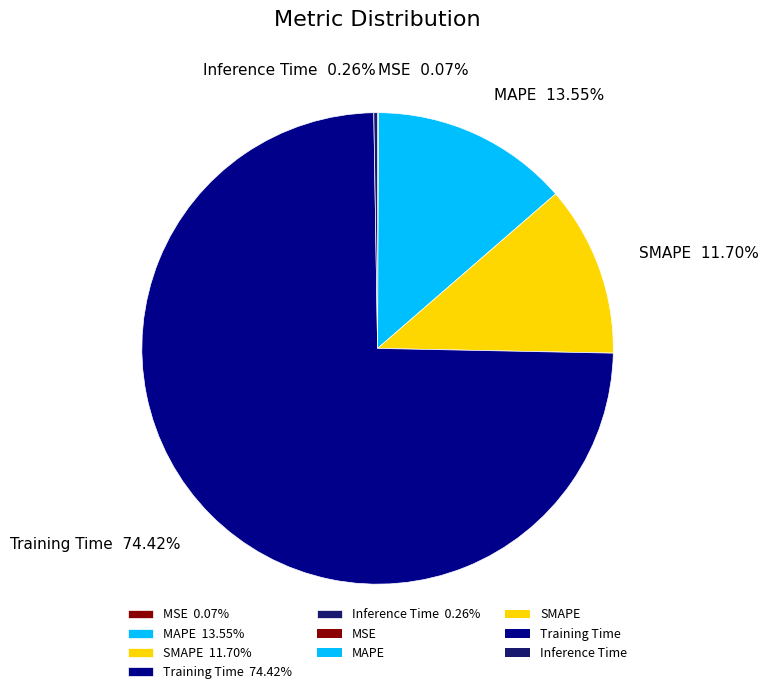

Is there a majority slice in this chart?

Yes